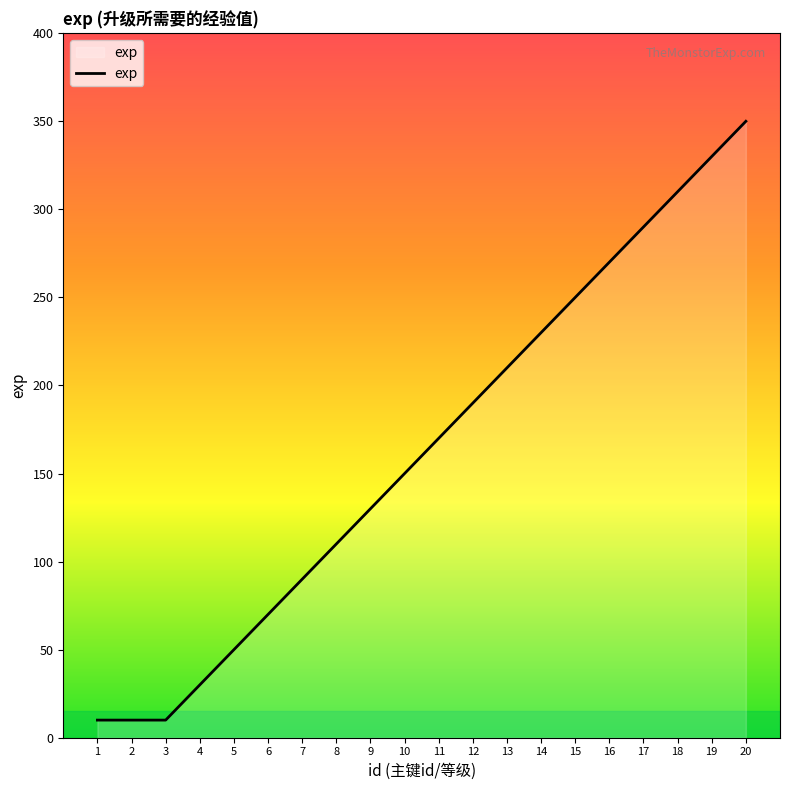

What is the ratio of the value at 18 to the value at 9?

2.4